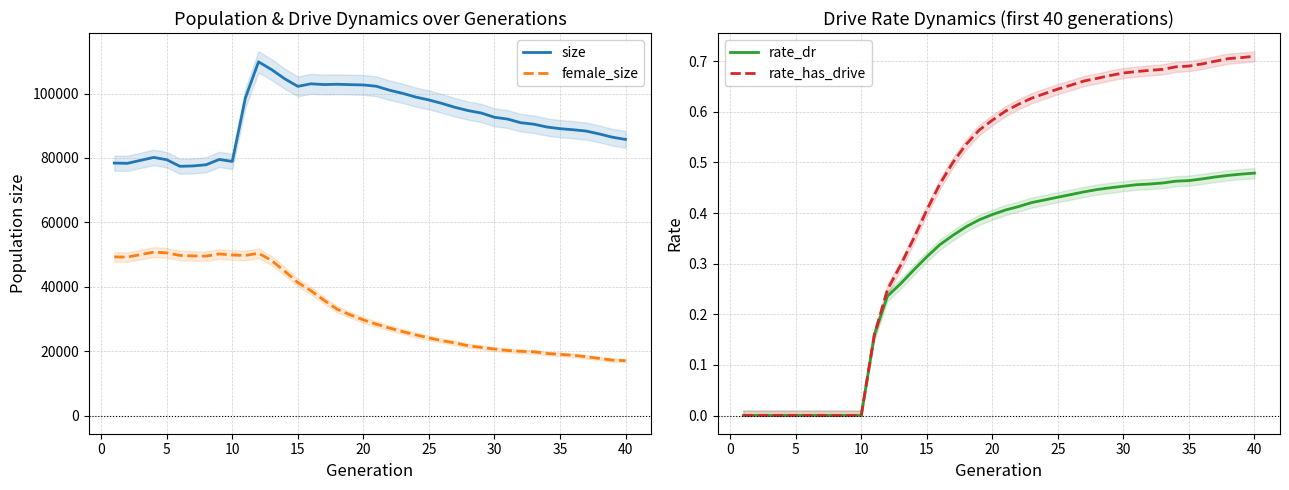

Rank the series by their maximum value, from highest to lowest.

size, female_size, rate_has_drive, rate_dr